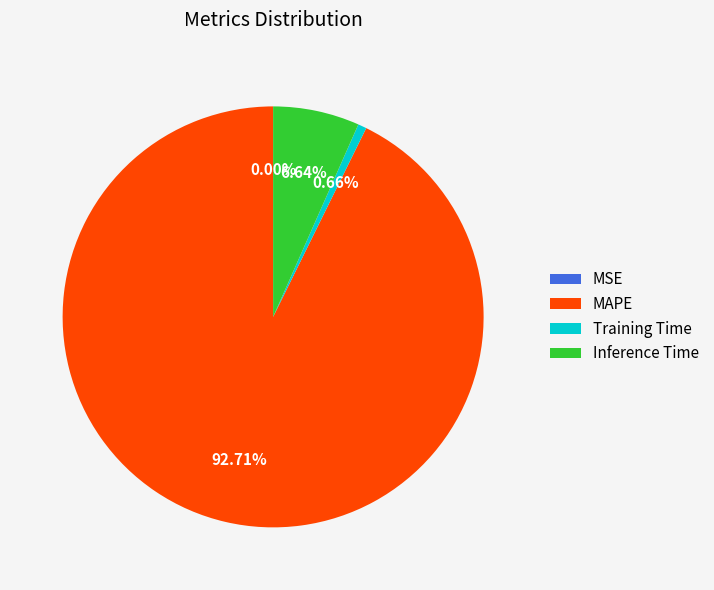

Approximately how many times larger is the value at MAPE compared to Inference Time?

14.0